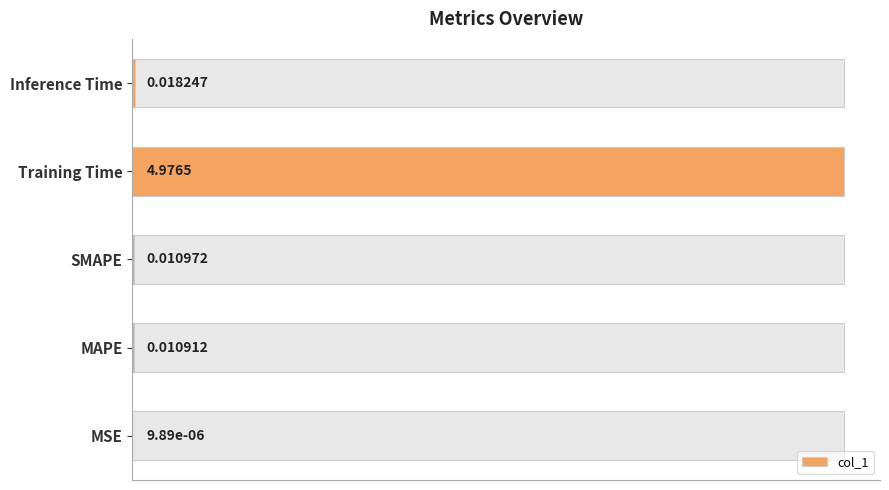

Are the bars grouped side by side (vs. stacked)?

No